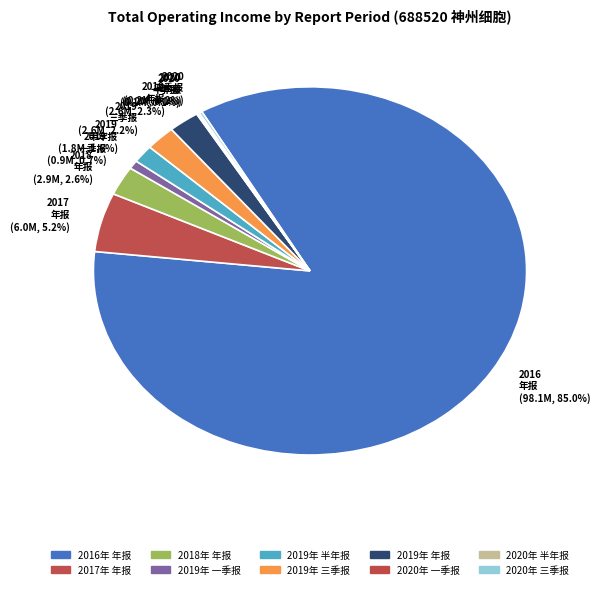

What is the majority slice?

2016 年报 (98.1M, 85.0%)